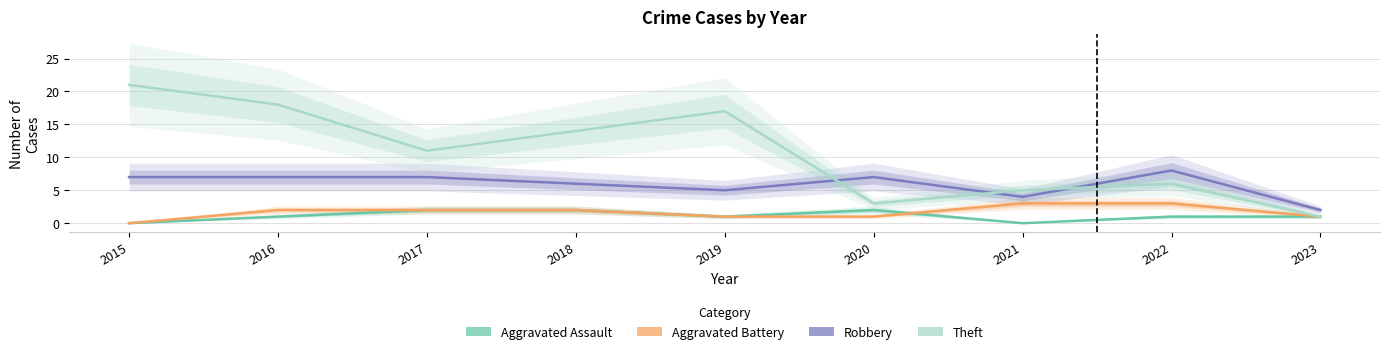

Is it true that Theft equals 3 at 2020?

True